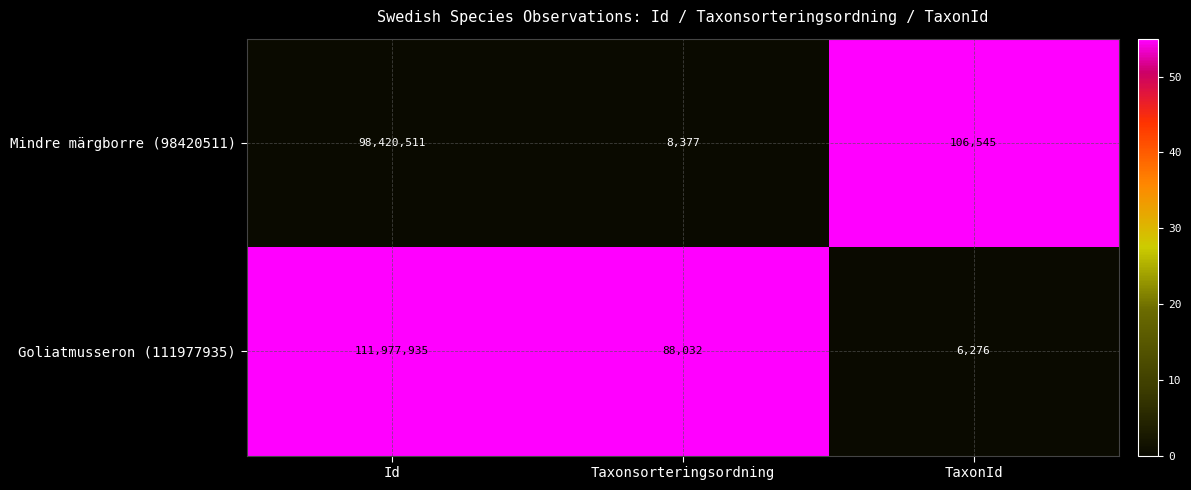

How many distinct data groups are displayed?

2